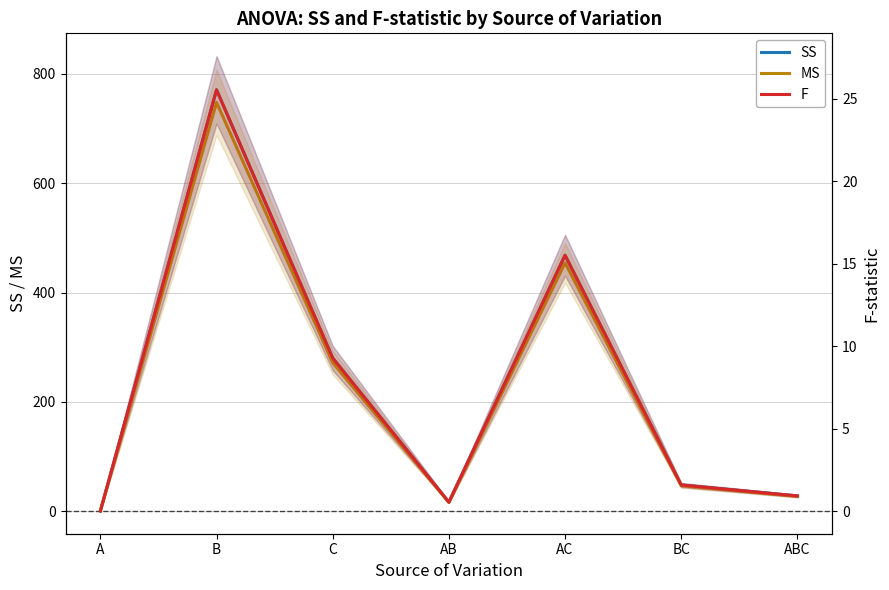

What is the difference between the SS values at A and AC?

467.5